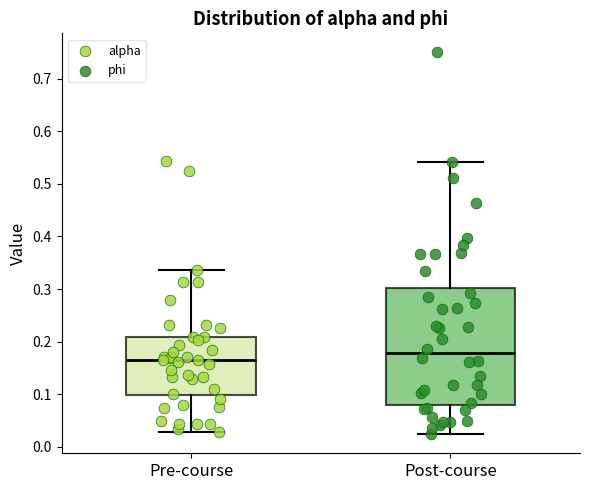

Where is the lower edge of the box for Pre-course on the y-axis? The values are not printed on the chart, so give them approximately, as read against the axis.

0.10